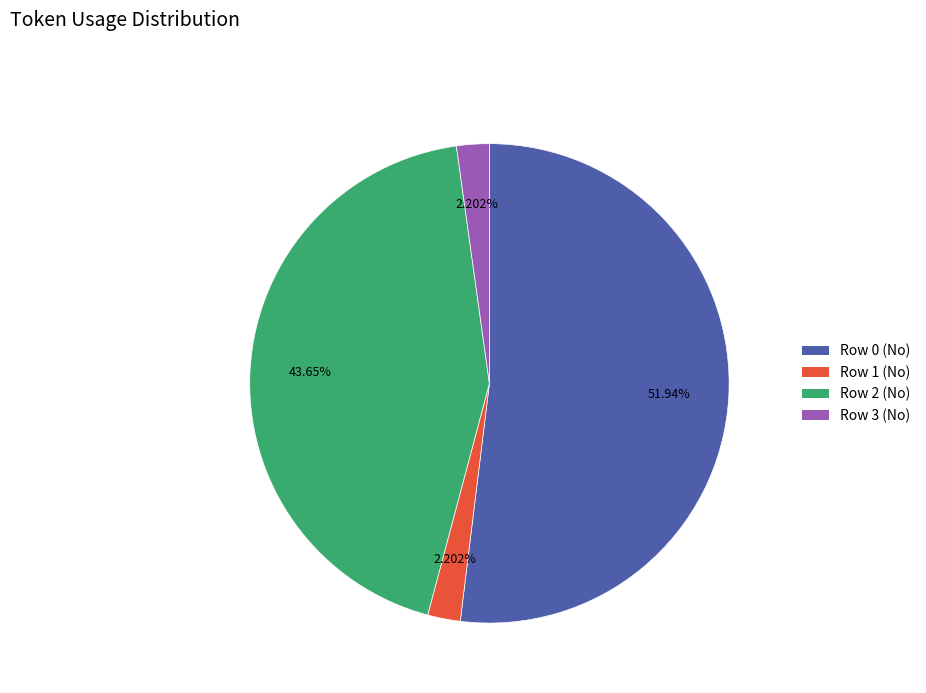

Combined, what portion of the pie is Row 0 (No) and Row 3 (No)?

54.1%